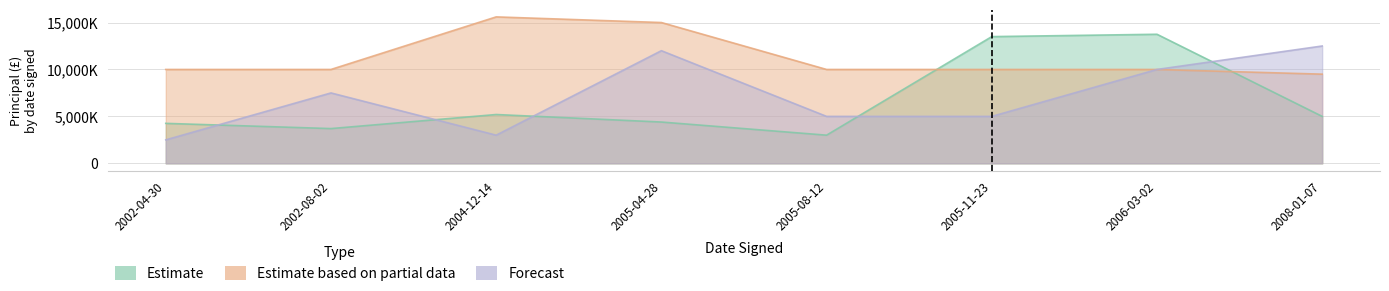

What is the difference between the highest and lowest values at 2005-04-28?

10600000